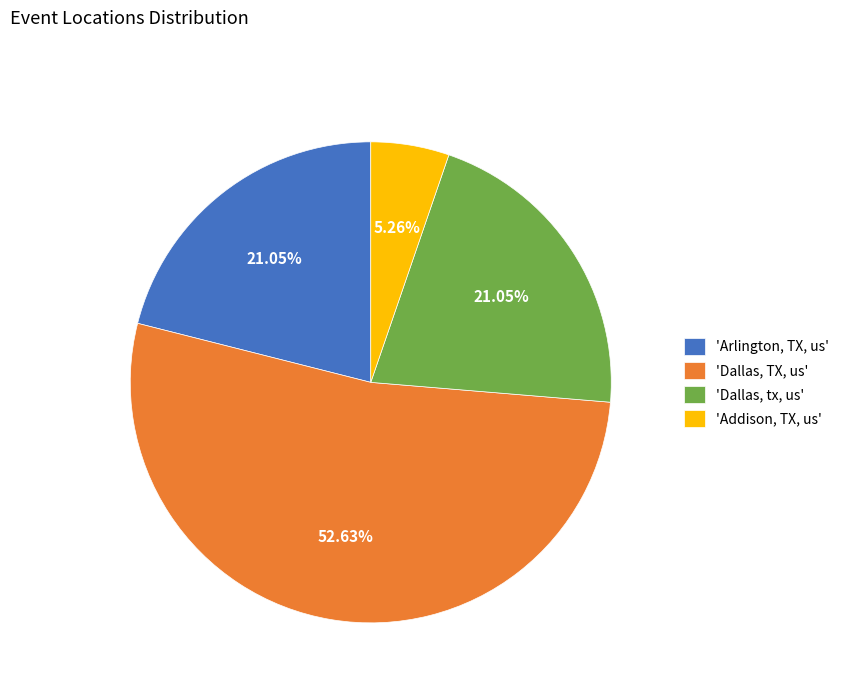

Which slice is the smallest?

'Addison, TX, us'